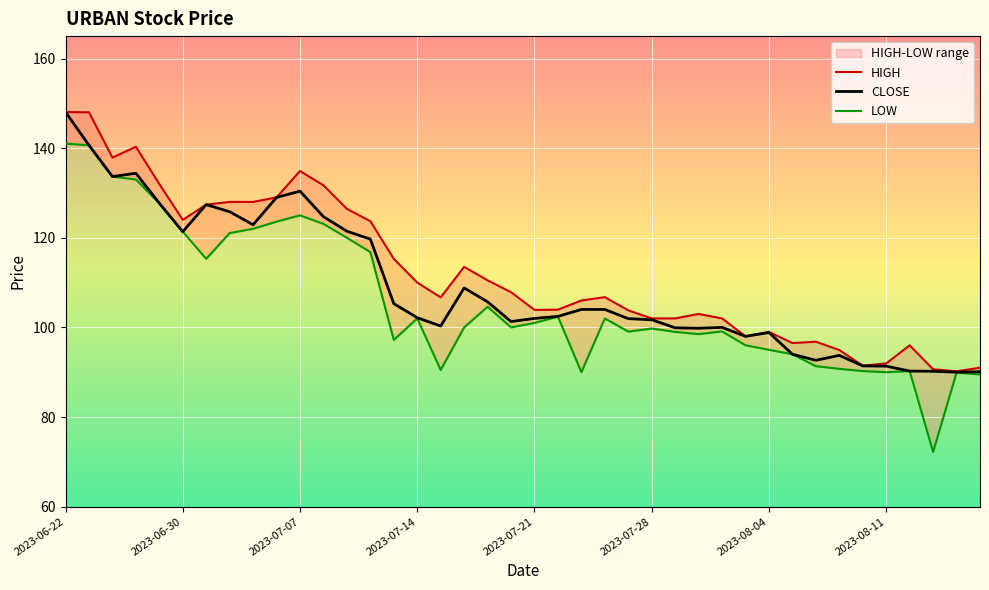

True or false: HIGH and LOW intersect in this chart.

False